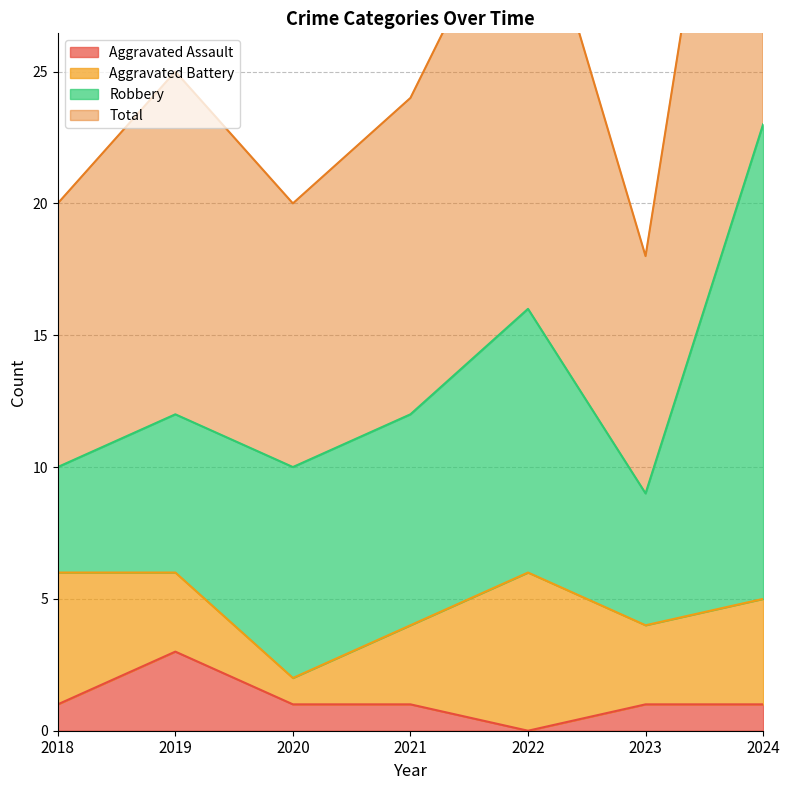

Is it true that Aggravated Assault equals 1 at 2022?

False